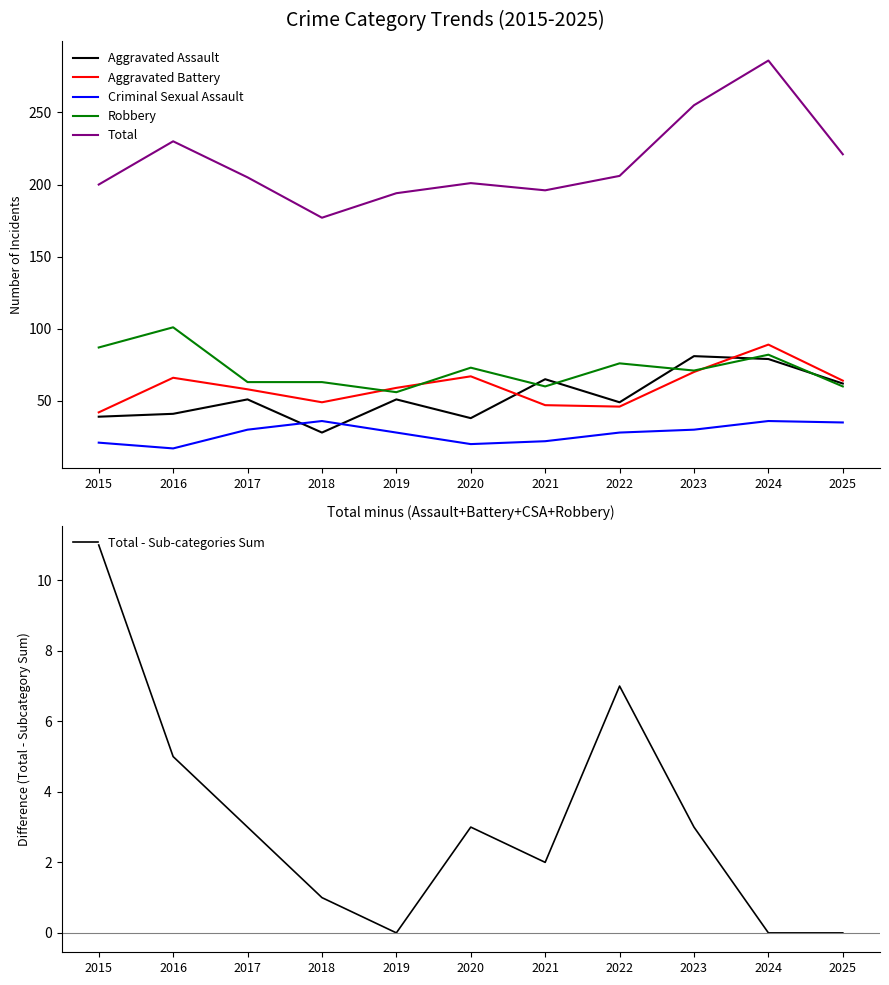

Which label corresponds to the smallest value in the chart?

2019